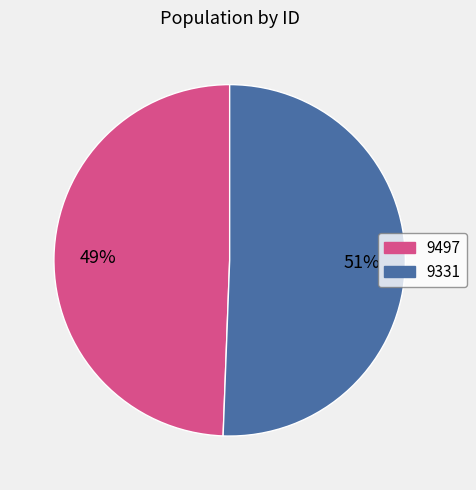

To the nearest percent, what percentage of the pie is 9331?

51%